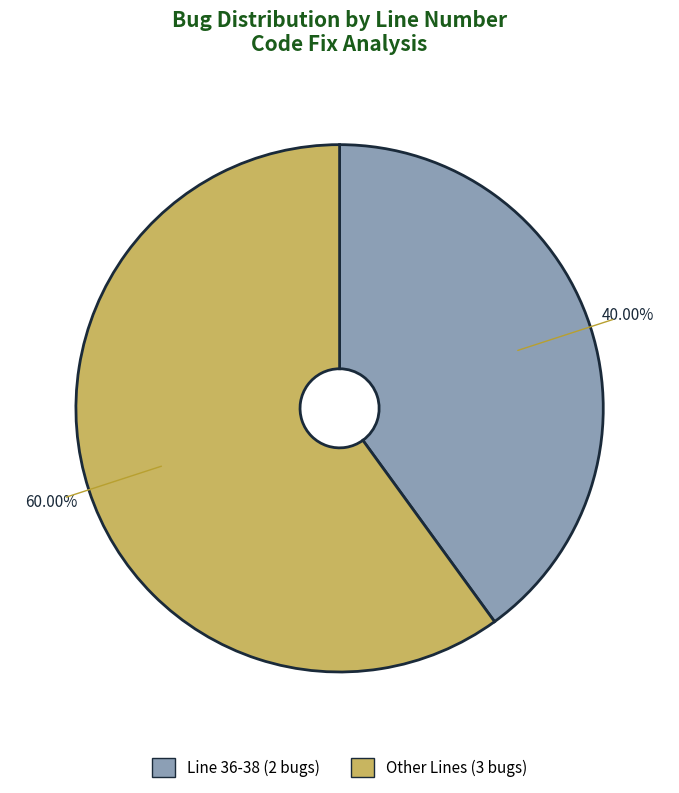

Does any single category account for the majority?

Yes